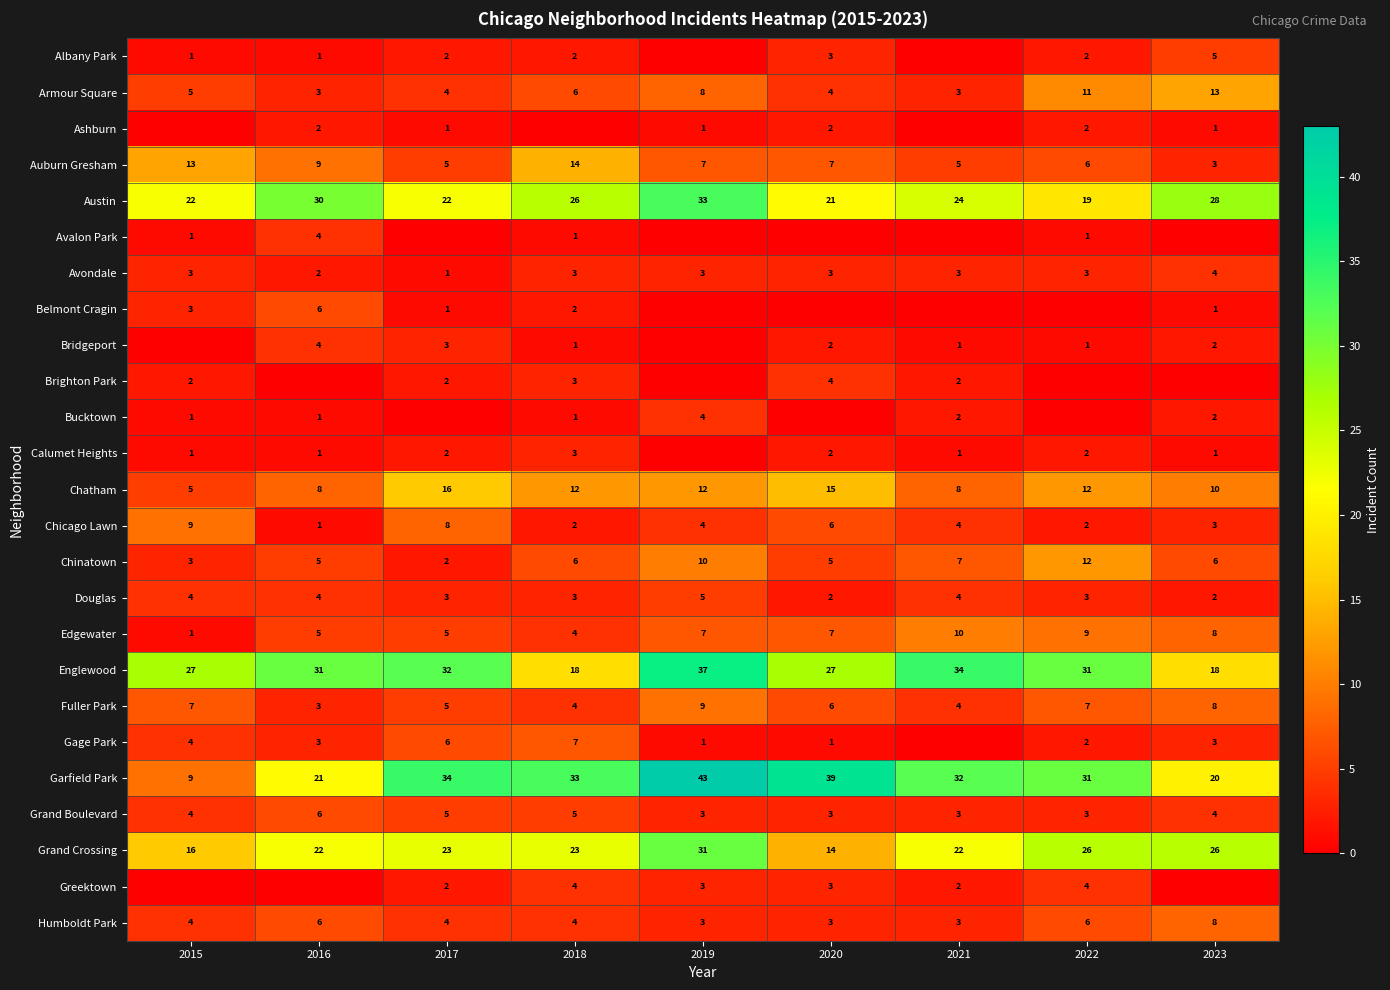

What is the sum of the Gage Park values at 2023 and 2015?

7